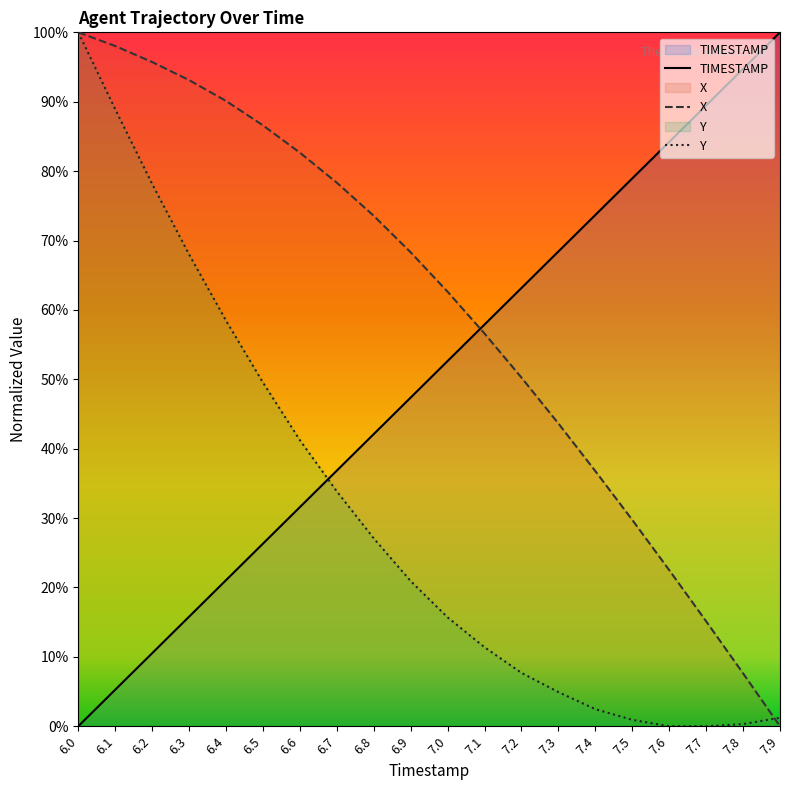

How many lines are shown in the chart?

3